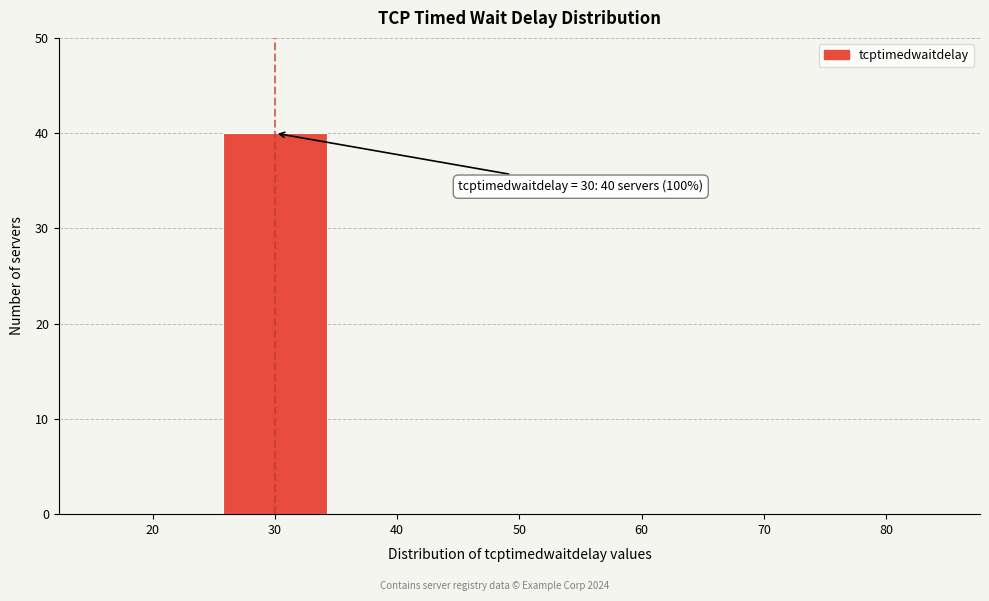

Reading left to right, what are all the values shown in this chart?

20=0	30=40	40=0	50=0	60=0	70=0	80=0